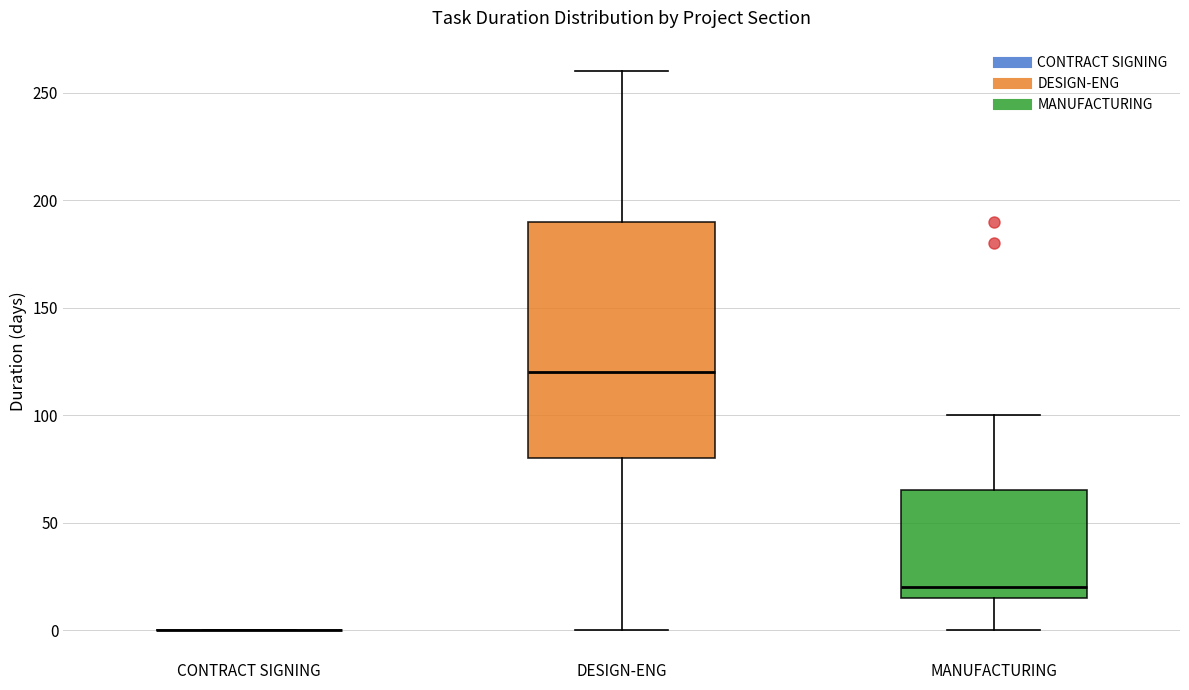

Reading left to right, read every box against the y-axis: the position of its median line, the range the box covers, and the ends of its whiskers. The values are not printed on the chart, so give them approximately, as read against the axis.

CONTRACT SIGNING: box collapsed to a line at 0, whiskers 0 to 0
DESIGN-ENG: median 120, box 80 to 190, whiskers 0 to 260
MANUFACTURING: median 20, box 15 to 65, whiskers 0 to 100